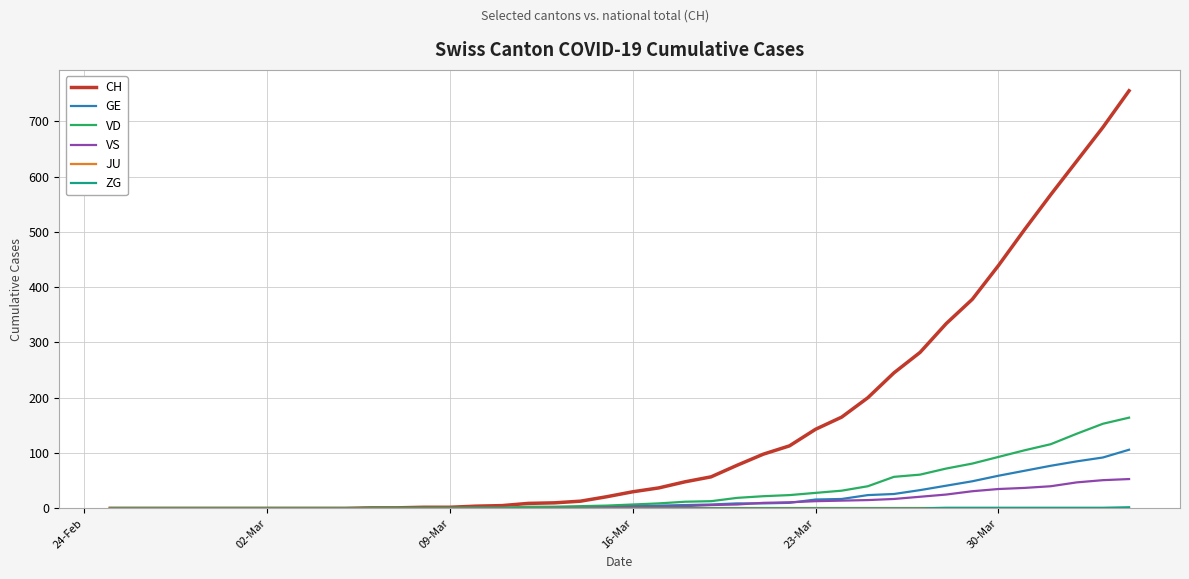

What is the maximum value for VD?

164